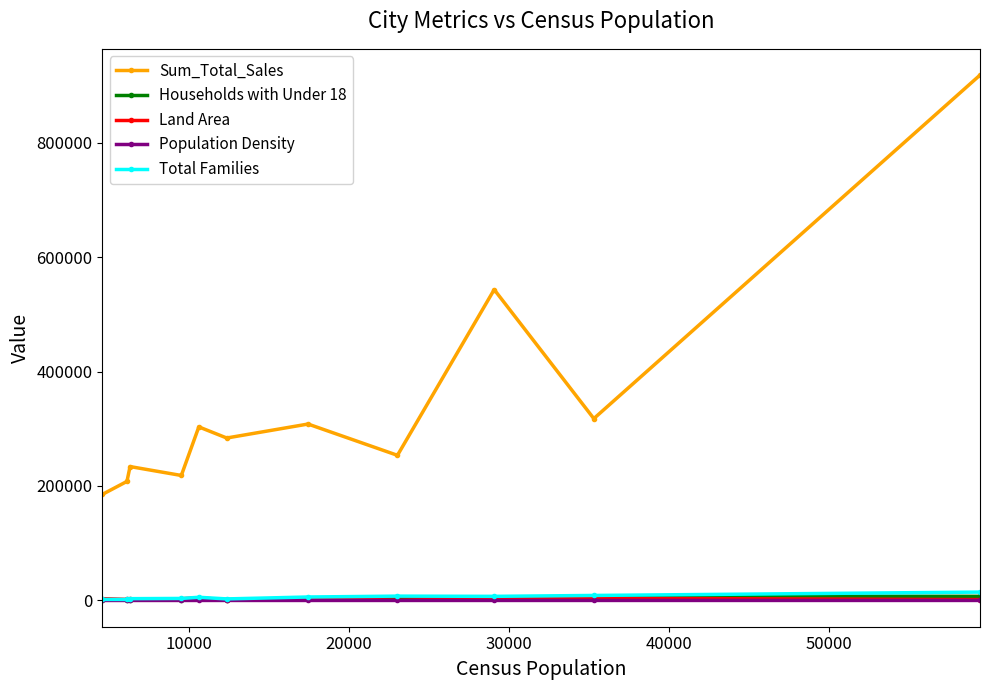

Which series has the widest spread of values?

Sum_Total_Sales